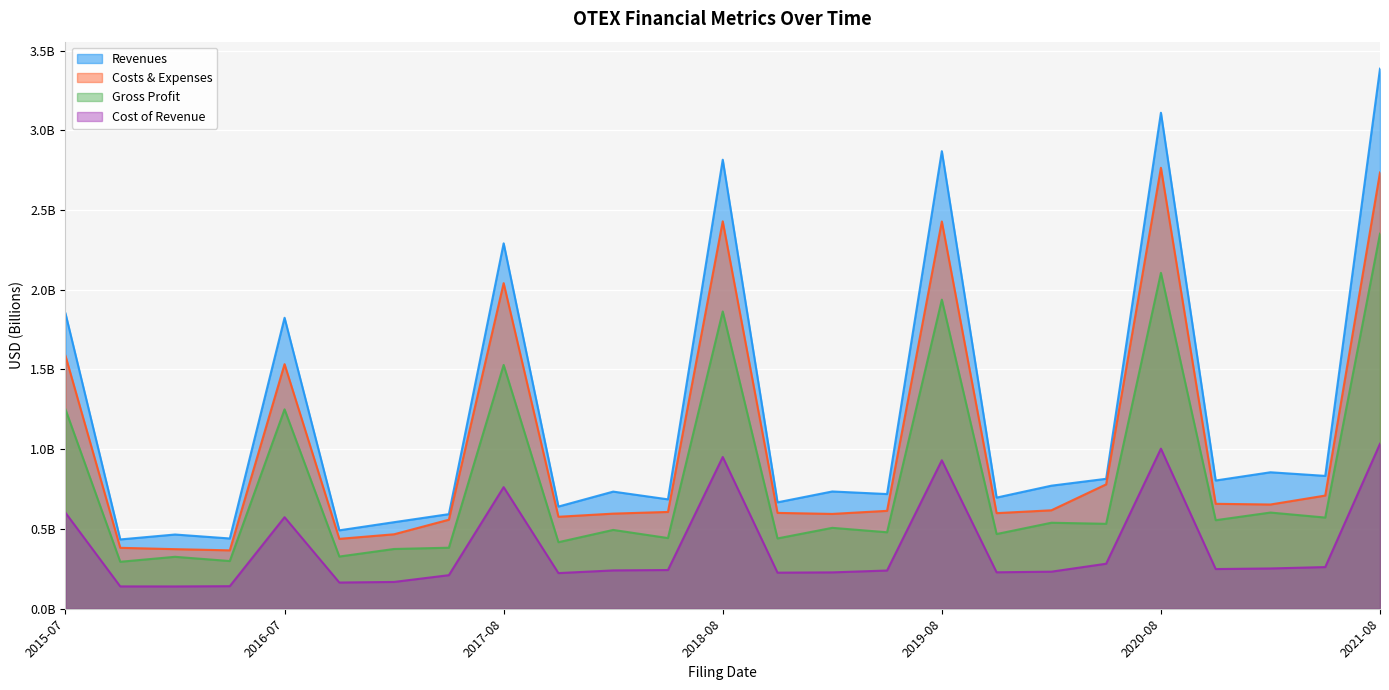

Reading left to right, list all the values displayed in this chart.

Revenues: 1.9	0.4	0.5	0.4	1.8	0.5	0.5	0.6	2.3	0.6	0.7	0.7	2.8	0.7	0.7	0.7	2.9	0.7	0.8	0.8	3.1	0.8	0.9	0.8	3.4
Costs & Expenses: 1.6	0.4	0.4	0.4	1.5	0.4	0.5	0.6	2.0	0.6	0.6	0.6	2.4	0.6	0.6	0.6	2.4	0.6	0.6	0.8	2.8	0.7	0.7	0.7	2.7
Gross Profit: 1.3	0.3	0.3	0.3	1.3	0.3	0.4	0.4	1.5	0.4	0.5	0.4	1.9	0.4	0.5	0.5	1.9	0.5	0.5	0.5	2.1	0.6	0.6	0.6	2.4
Cost of Revenue: 0.6	0.1	0.1	0.1	0.6	0.2	0.2	0.2	0.8	0.2	0.2	0.2	1.0	0.2	0.2	0.2	0.9	0.2	0.2	0.3	1.0	0.2	0.3	0.3	1.0